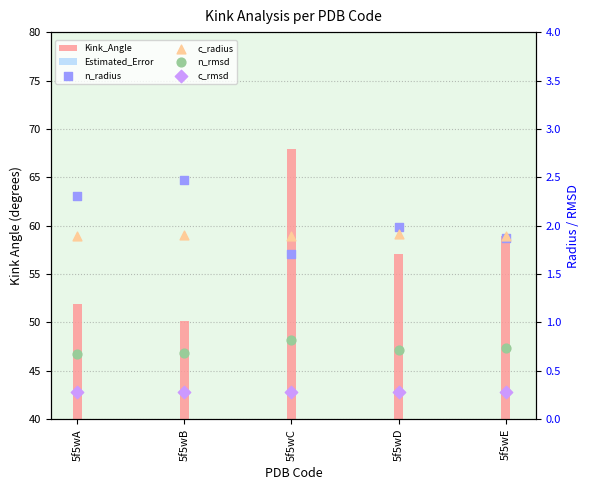

Is the value of Estimated_Error at 5f5wC greater than the value of n_radius at 5f5wE?

No